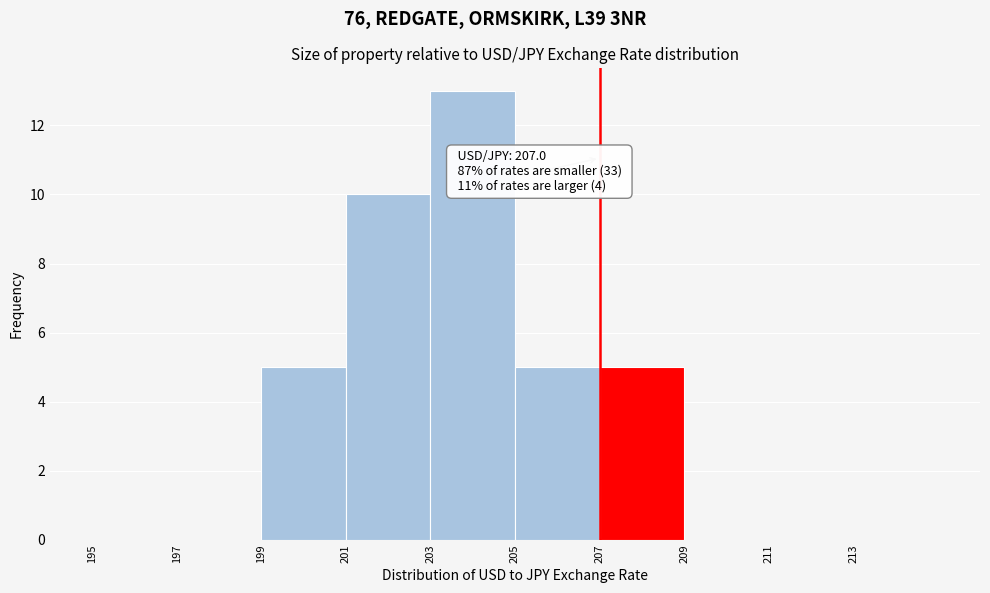

Which range on the x-axis has the tallest bar?

203 to 205